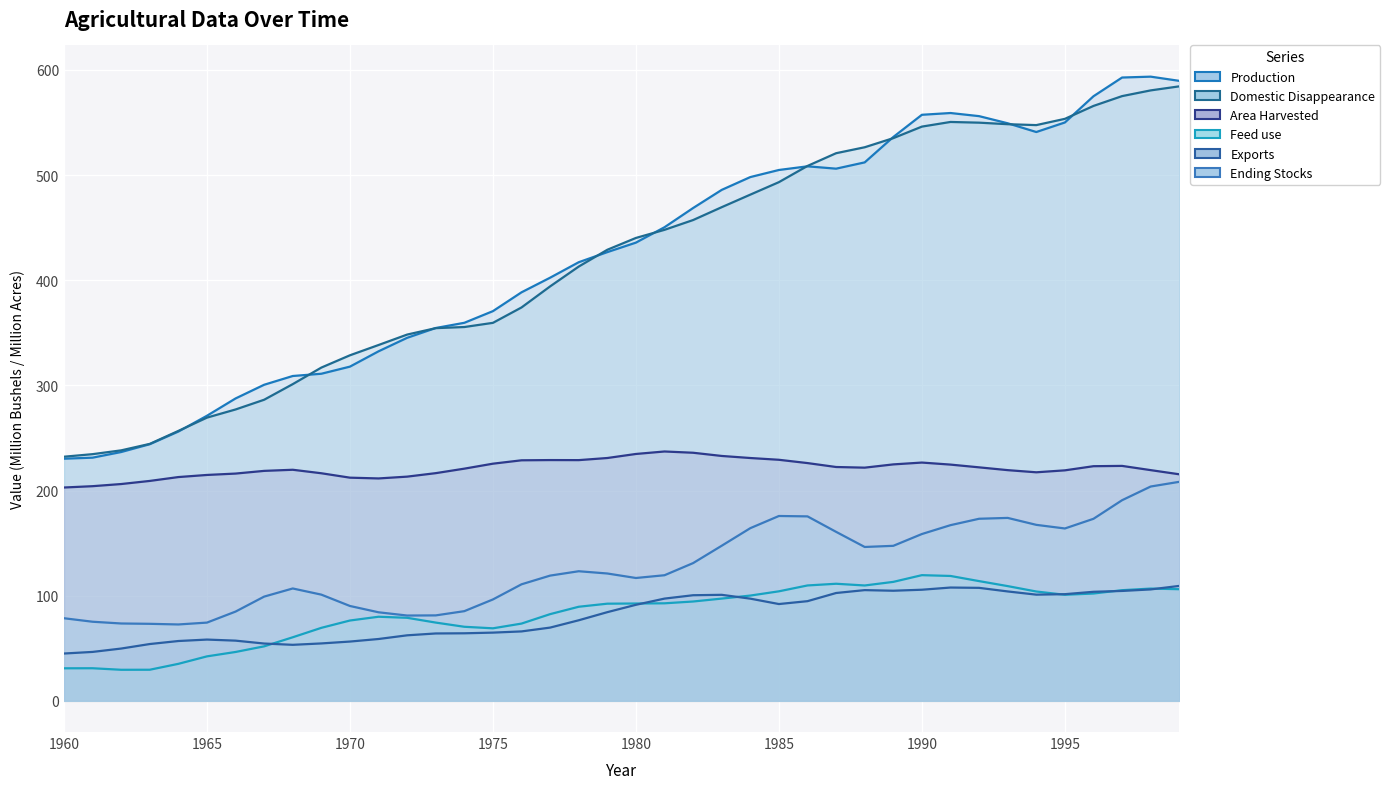

At which category is the sum across all series the highest?

1999